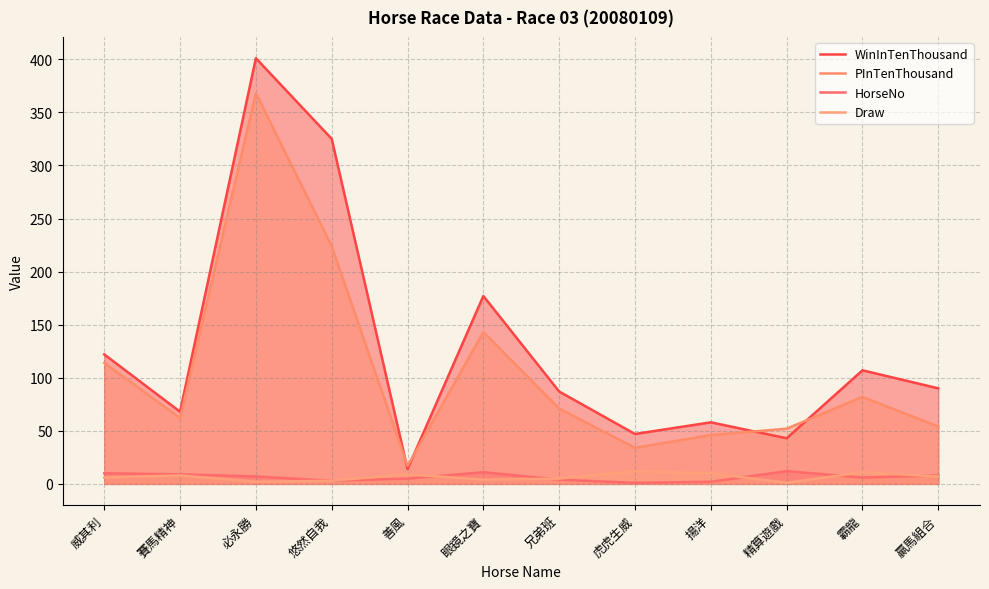

Which label corresponds to the largest value in the chart?

必永勝